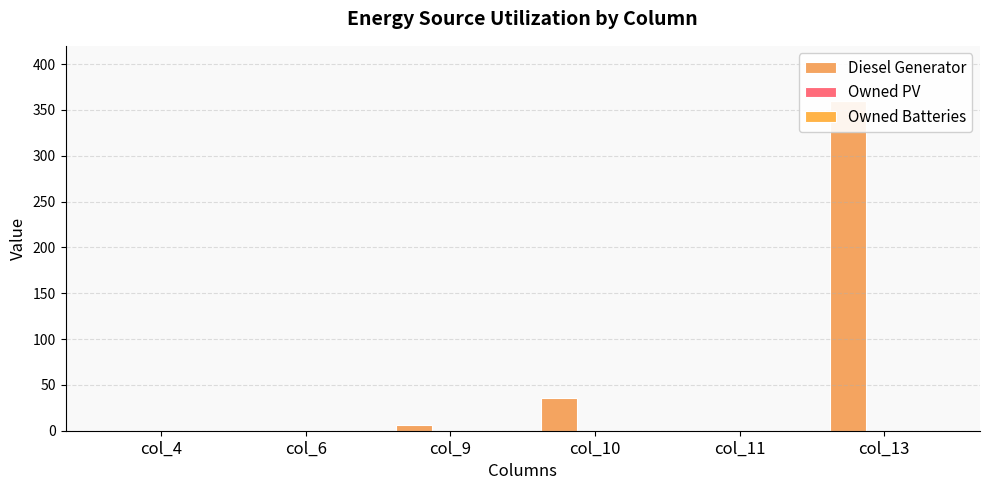

How many bars are there in each group?

3